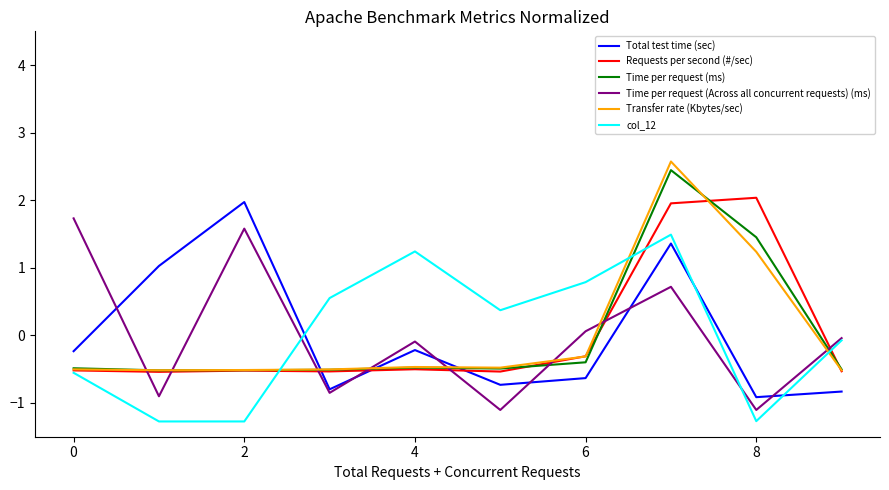

How many lines are shown in the chart?

6